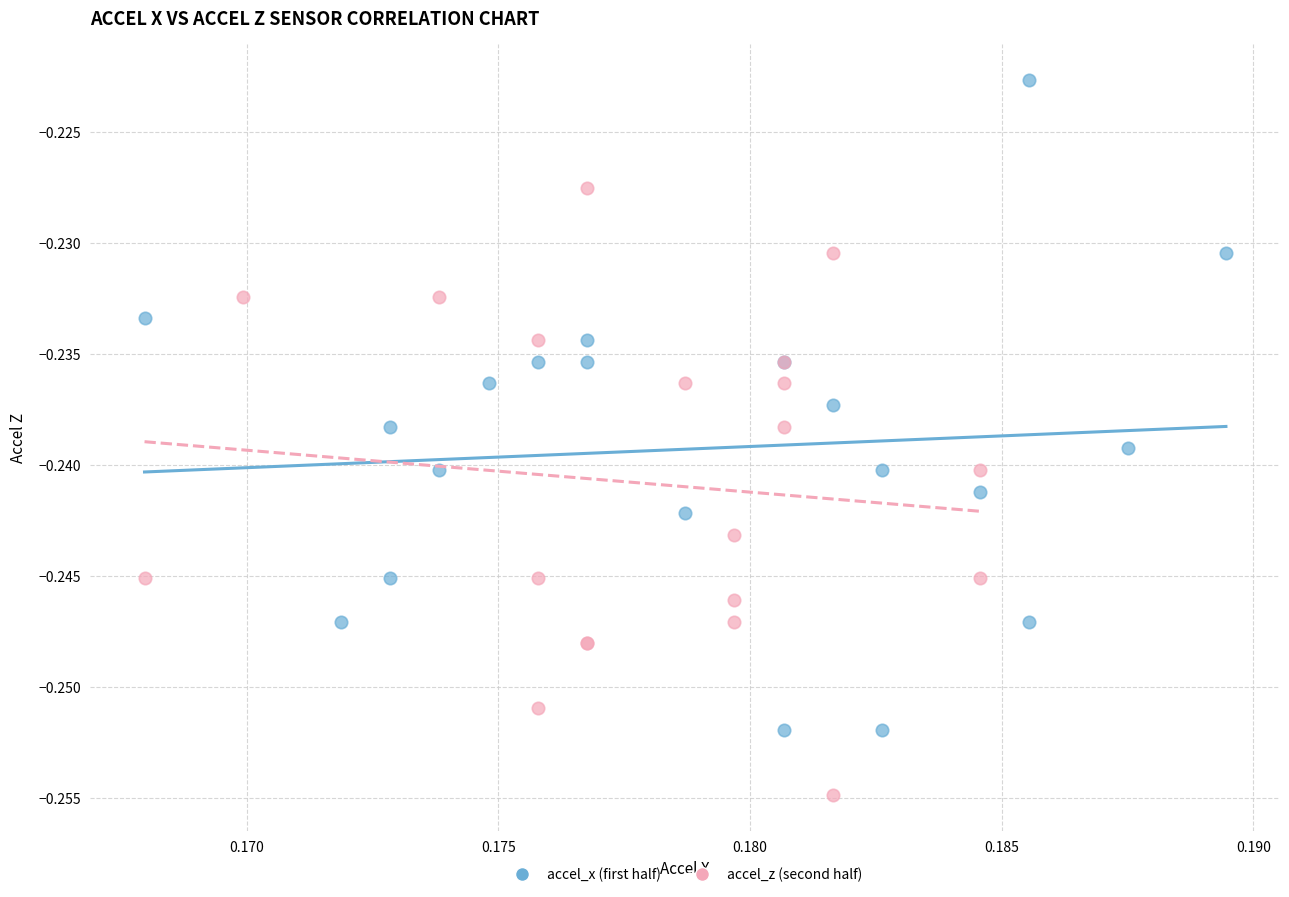

What are all the series names shown in the legend?

accel_x (first half), accel_z (second half)